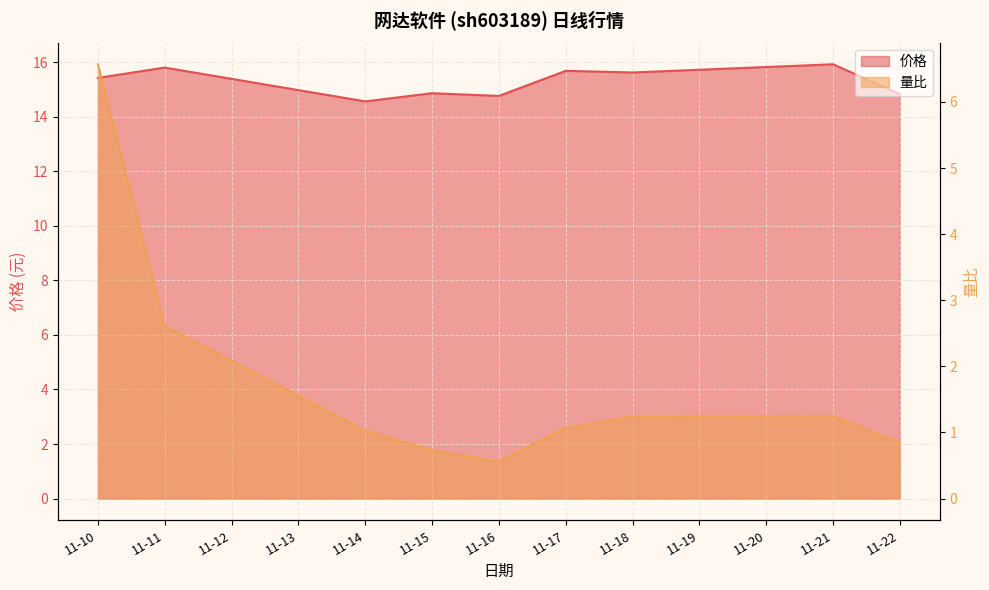

What is the average value of the 量比 series?

1.8